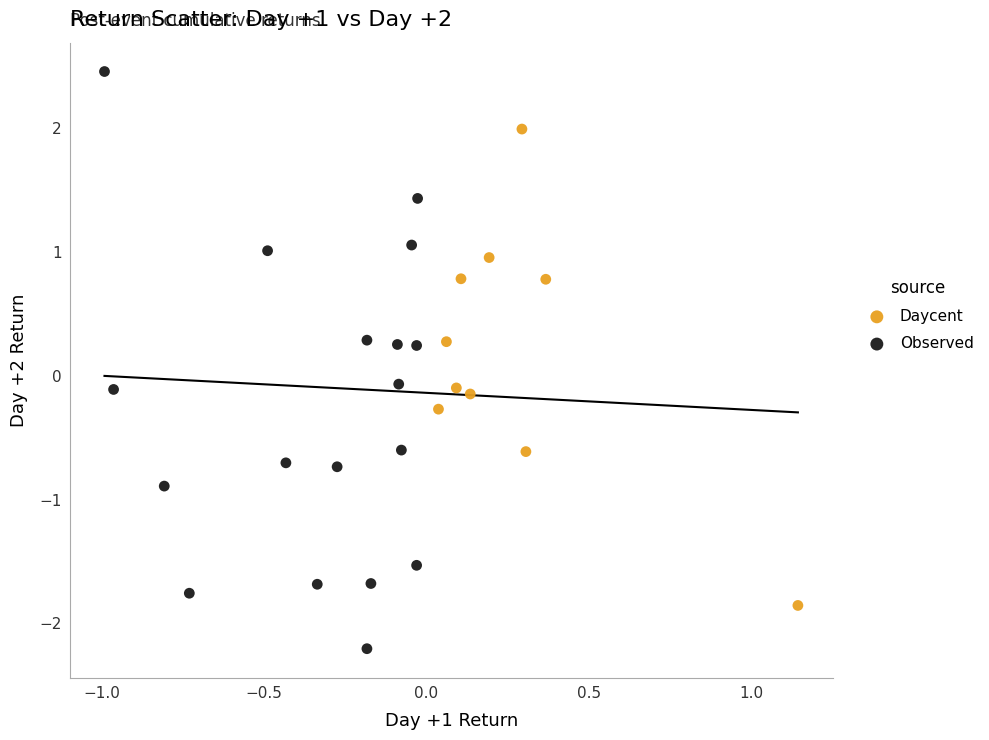

Which series reaches the maximum Y coordinate?

Observed